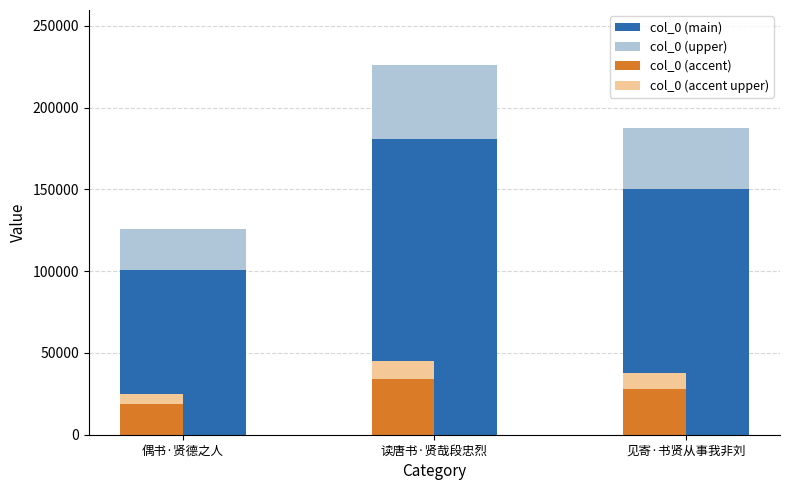

What is the average value of the col_0 (accent) series?

26963.0